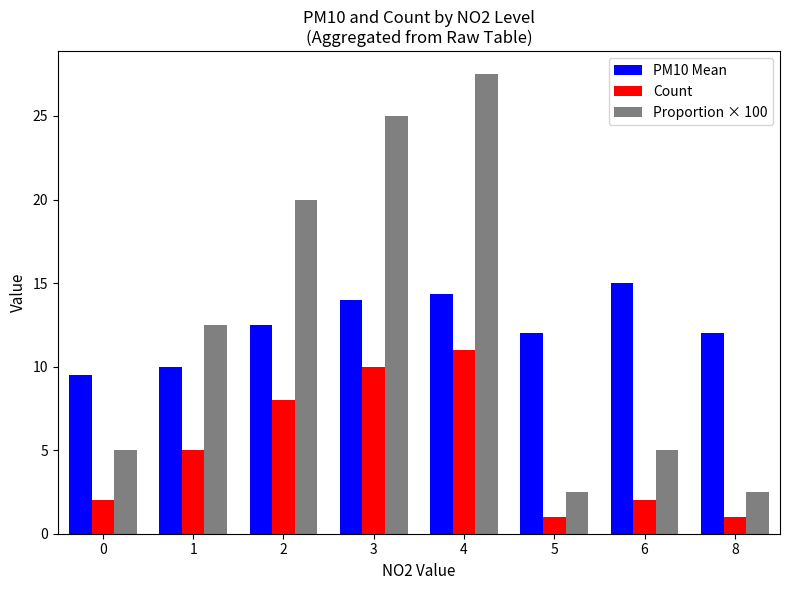

How many values in the Proportion × 100 series exceed 12?

4